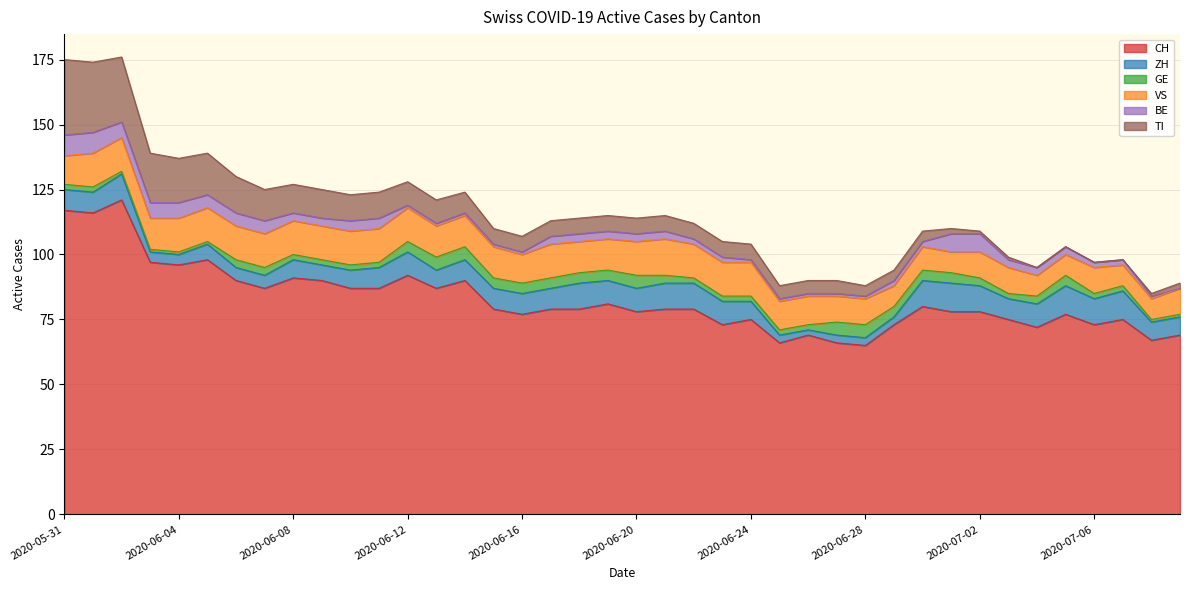

Between 2020-06-08 and 2020-06-24, which series saw the biggest shift?

CH